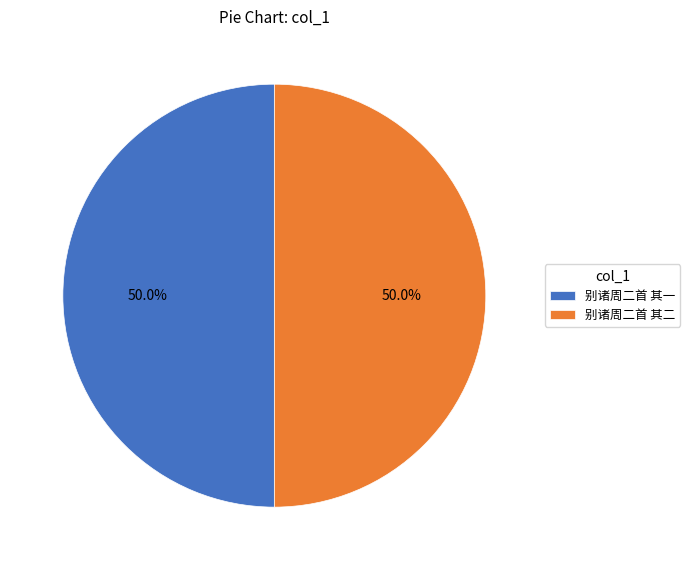

What is the ratio of the value at 别诸周二首 其二 to the value at 别诸周二首 其一?

1.0